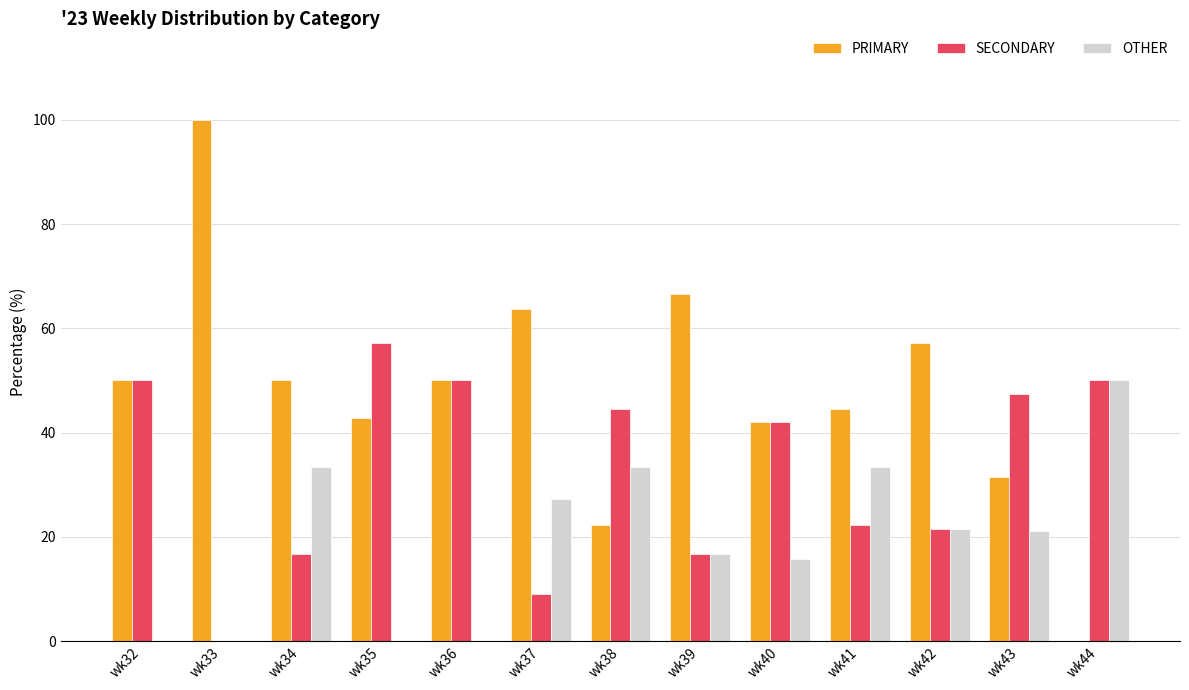

Between wk39 and wk42, which series saw the biggest shift?

PRIMARY